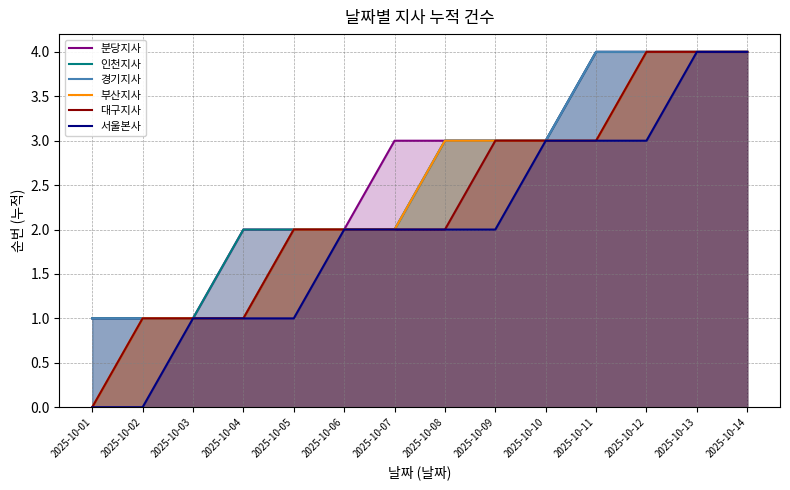

Which category has the lowest value in the 대구지사 series?

2025-10-01